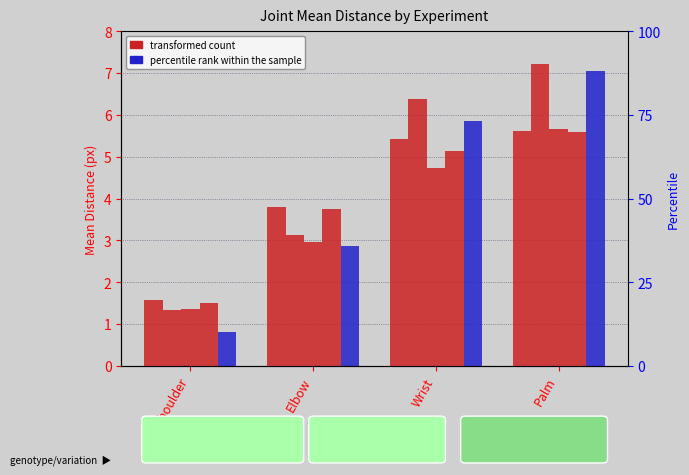

What is the total value across all series at Shoulder?

6.6